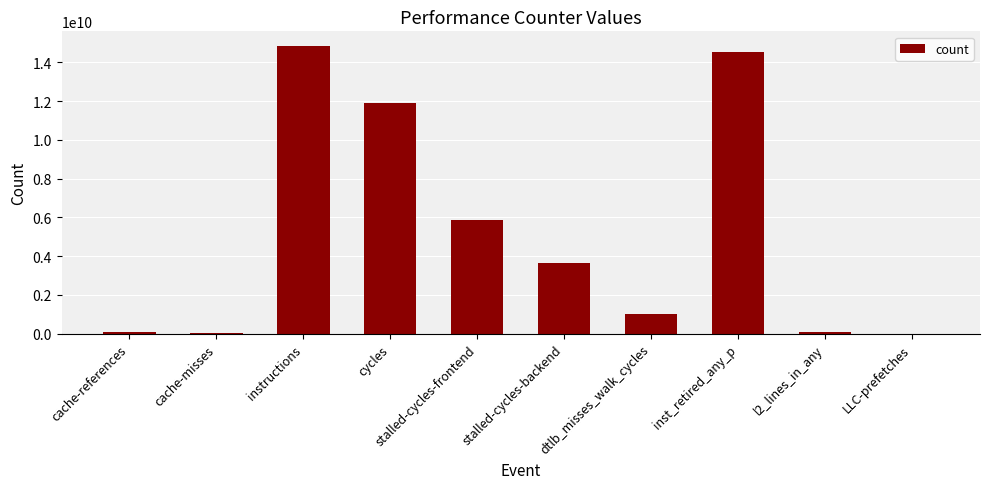

True or false: the data shows 20840608324 at instructions.

False